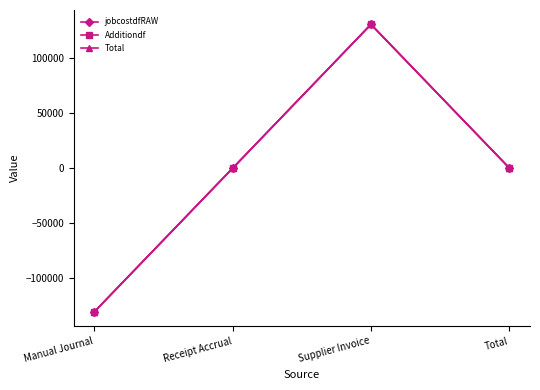

Is this an area chart (filled region under the line)?

No